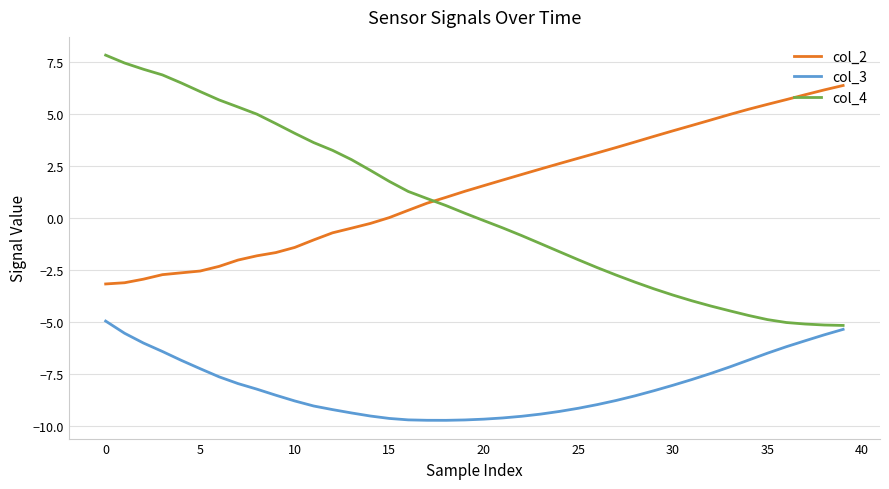

List the series in order of their peak value, highest first.

col_4, col_2, col_3